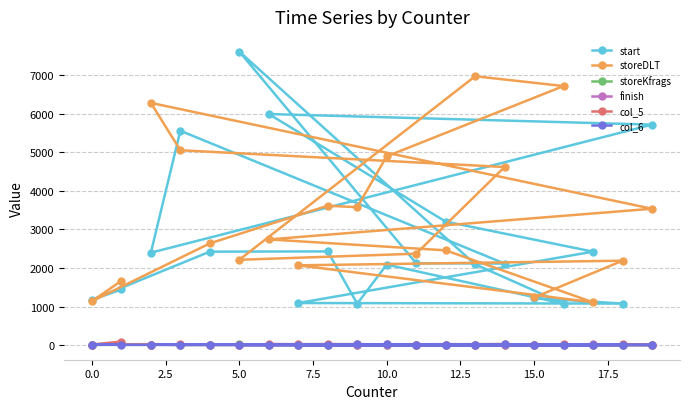

True or false: start has more than 1 interior local peaks.

True